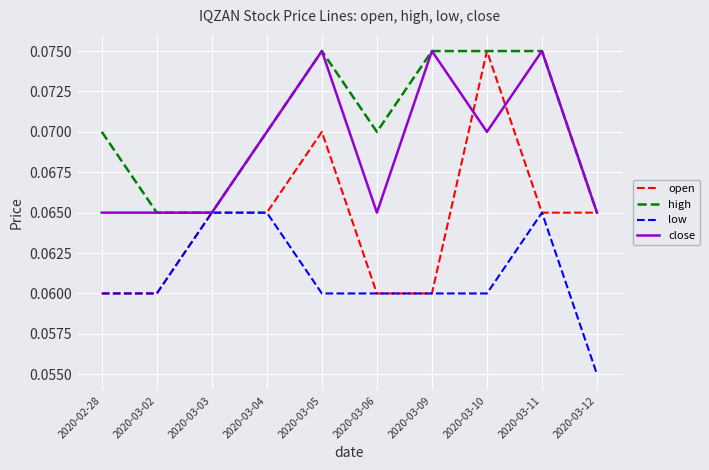

Which series has the largest total across all categories?

high